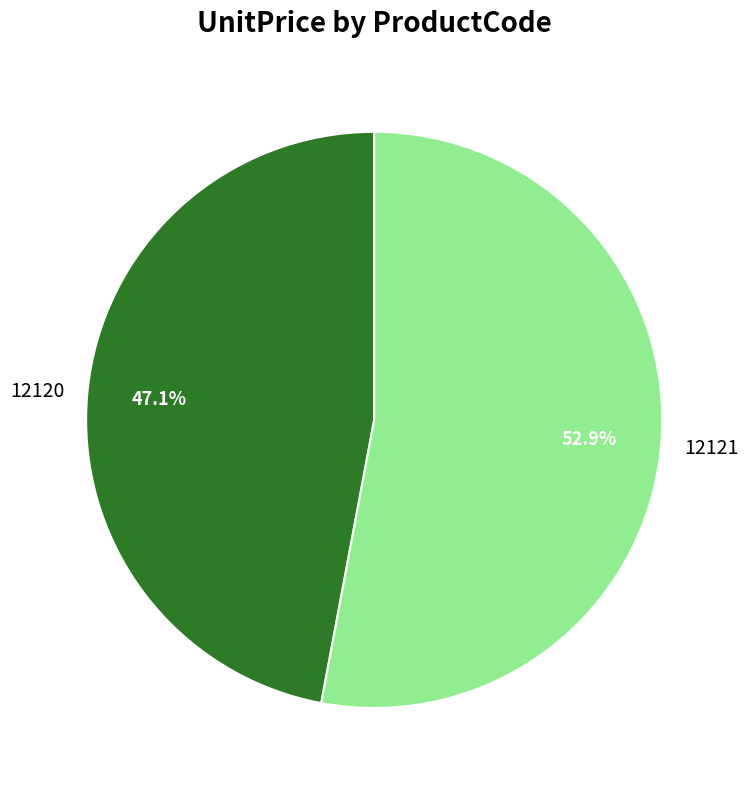

Which has a higher value, 12120 or 12121?

12121